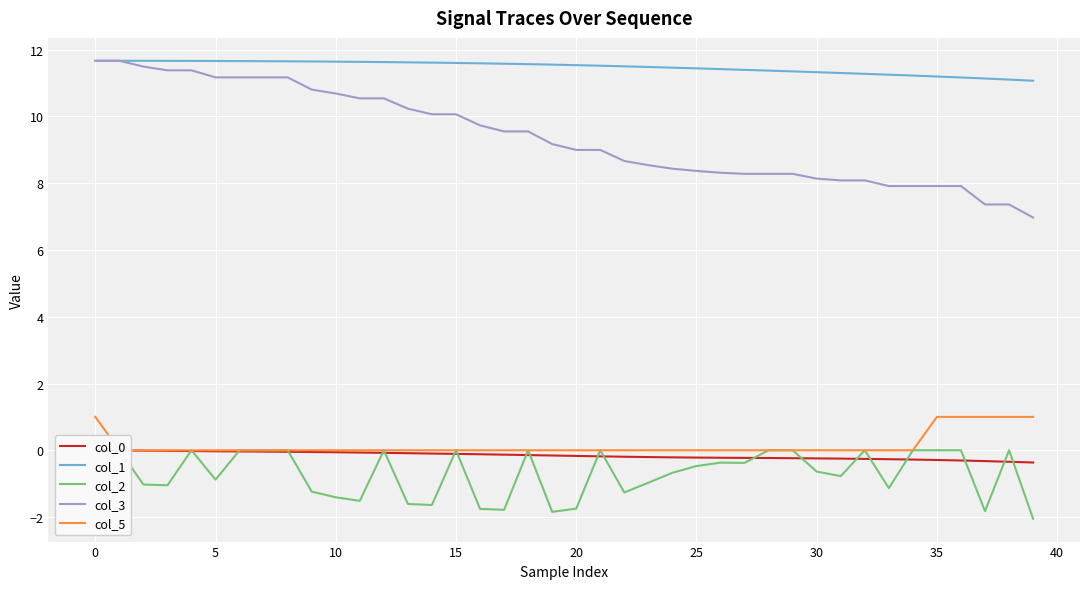

The col_3 series shows 8.1 at 30. True or false?

True